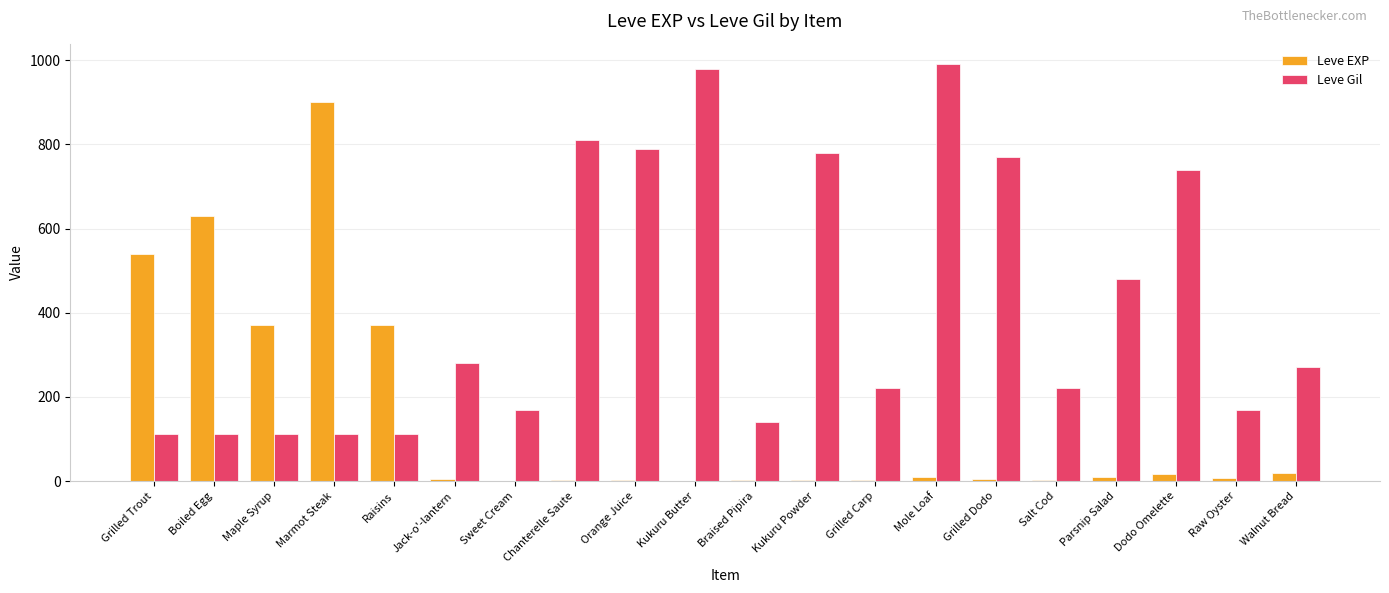

Which series has the largest total across all categories?

Leve Gil